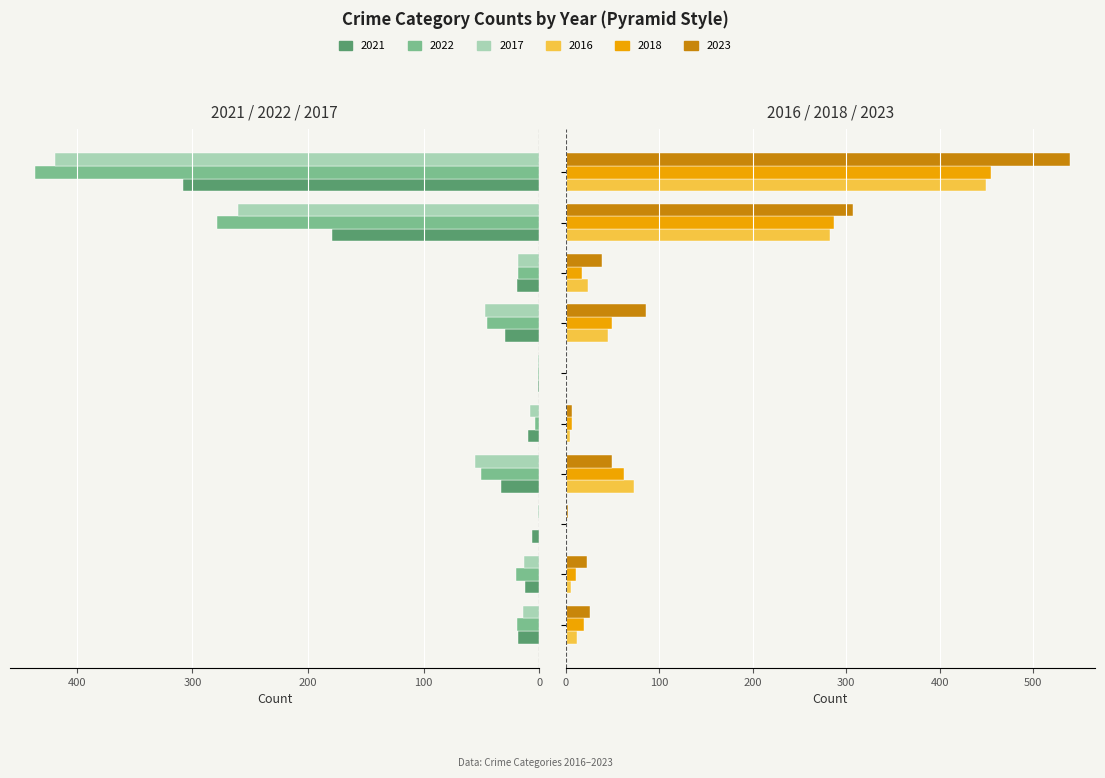

Is the value of 2023 at Aggravated Assault greater than the value of 2016 at Aggravated Assault?

Yes